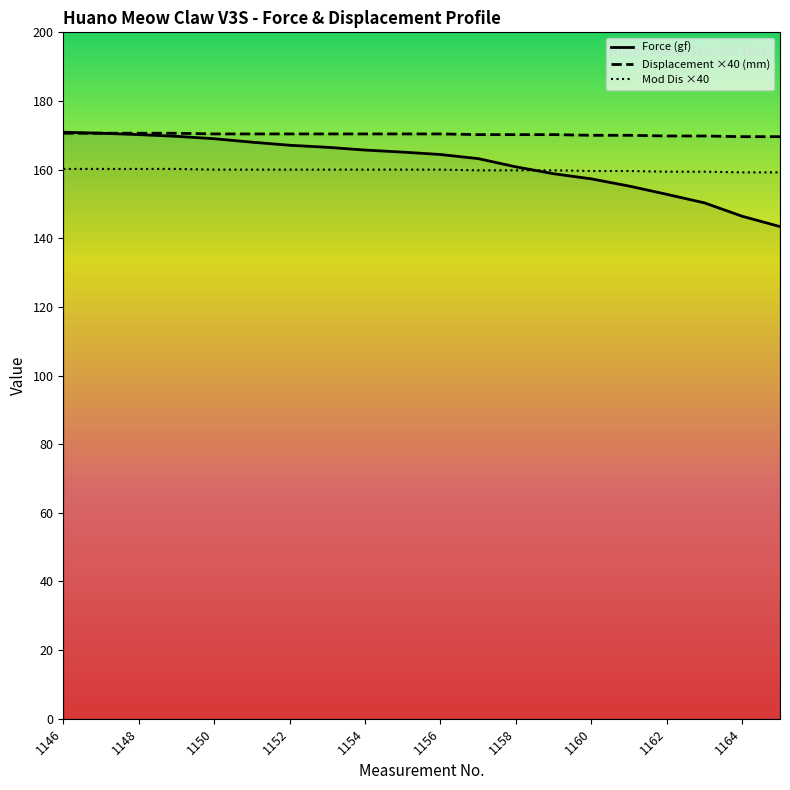

What is the difference between the maximum and second lowest values in the Force (gf) series?

24.5